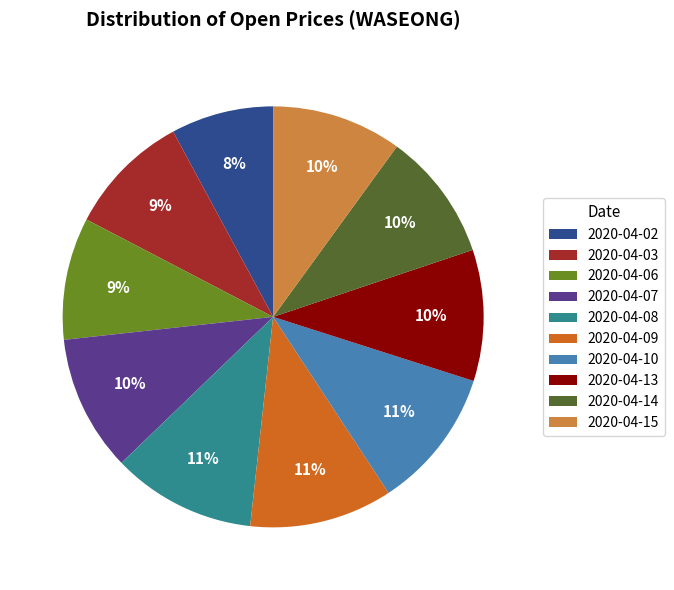

Do 2020-04-13 and 2020-04-02 together represent more than half of the pie?

No